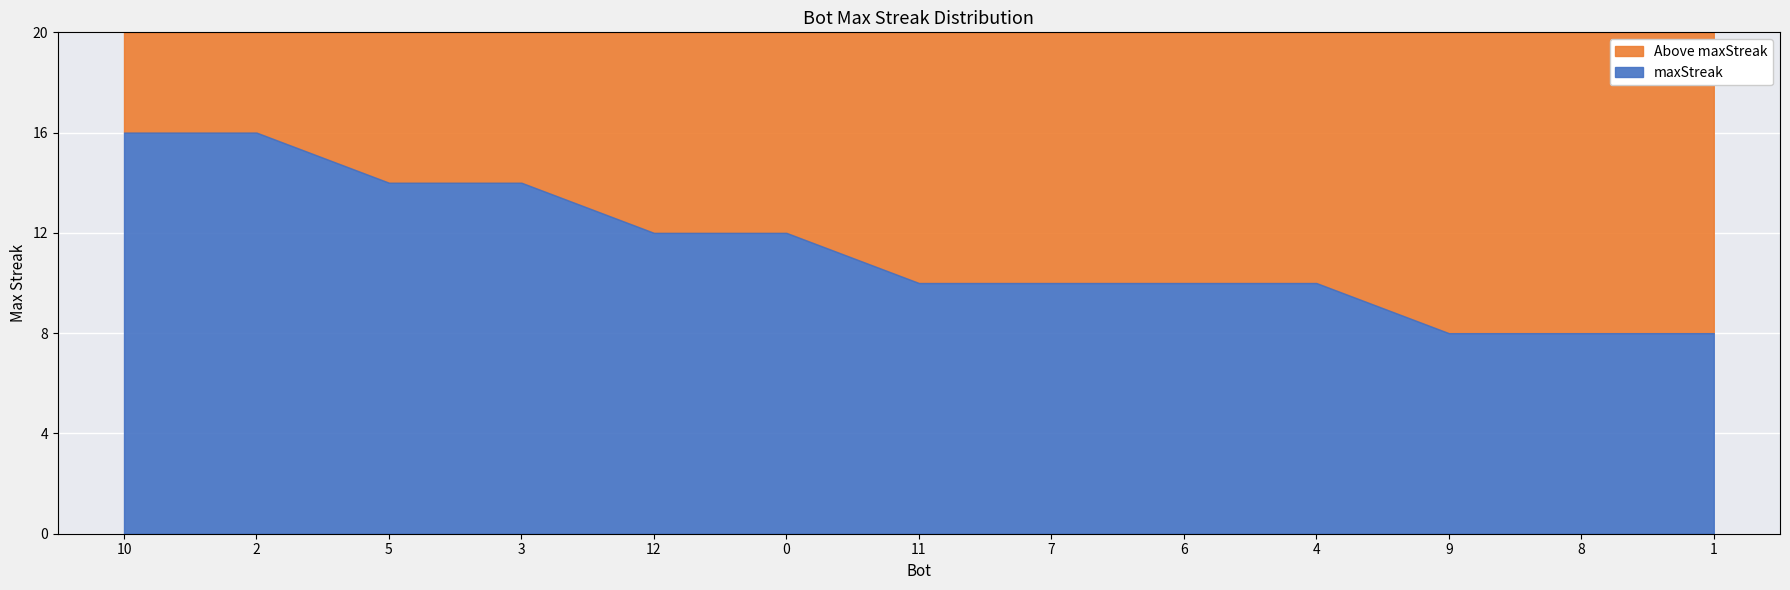

What is the ratio of the value at 12 to the value at 0?

1.0